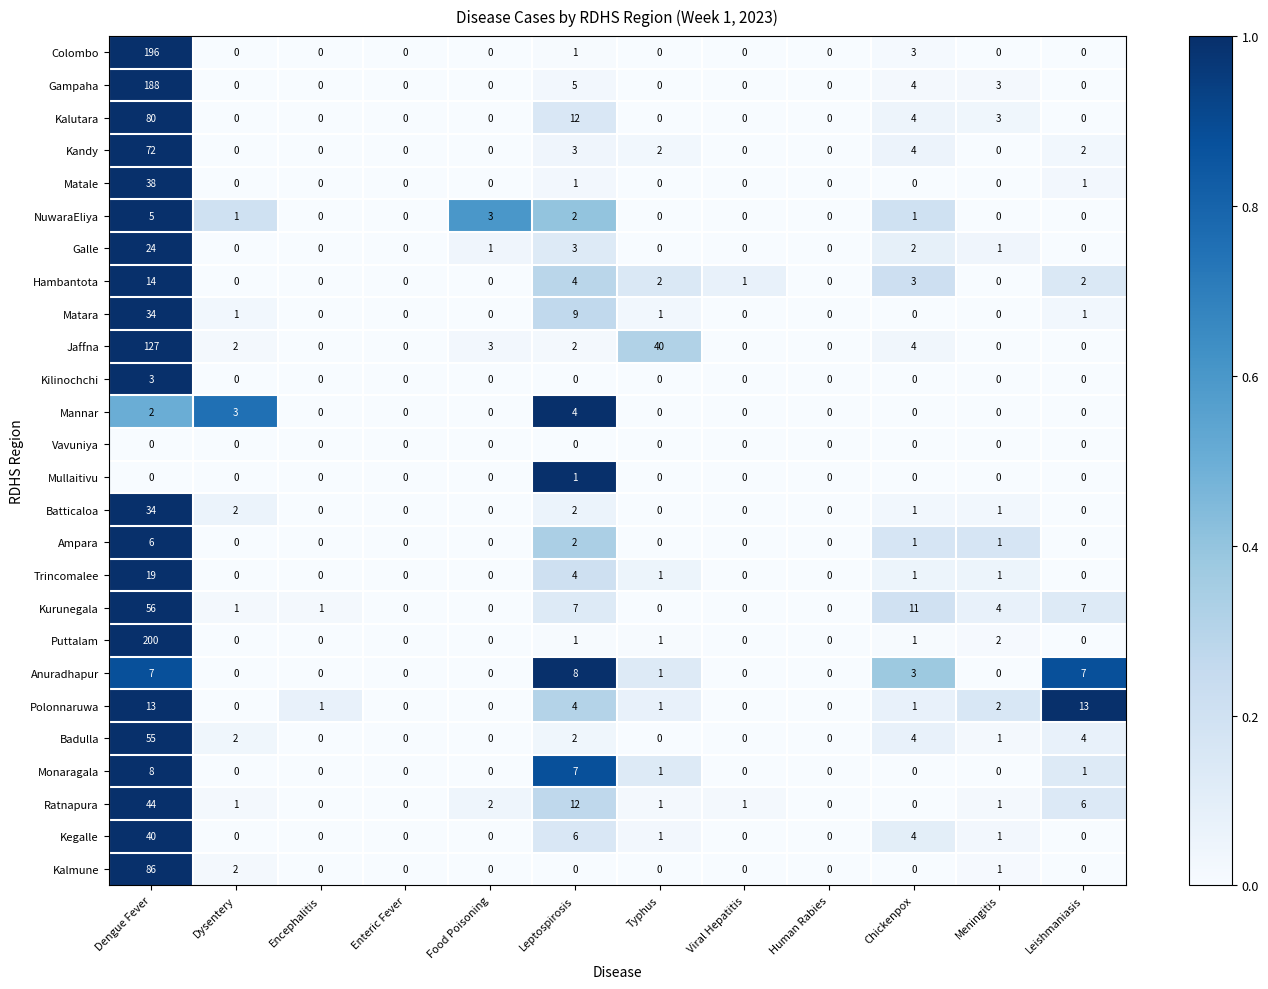

Which series has the largest total across all categories?

Puttalam